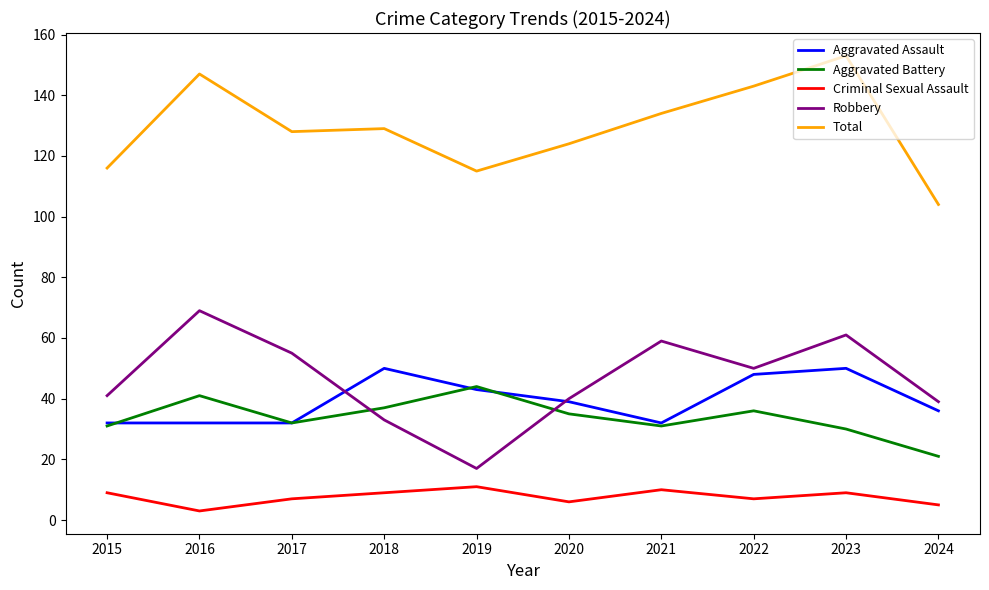

The Aggravated Battery series shows 9 at 2020. True or false?

False